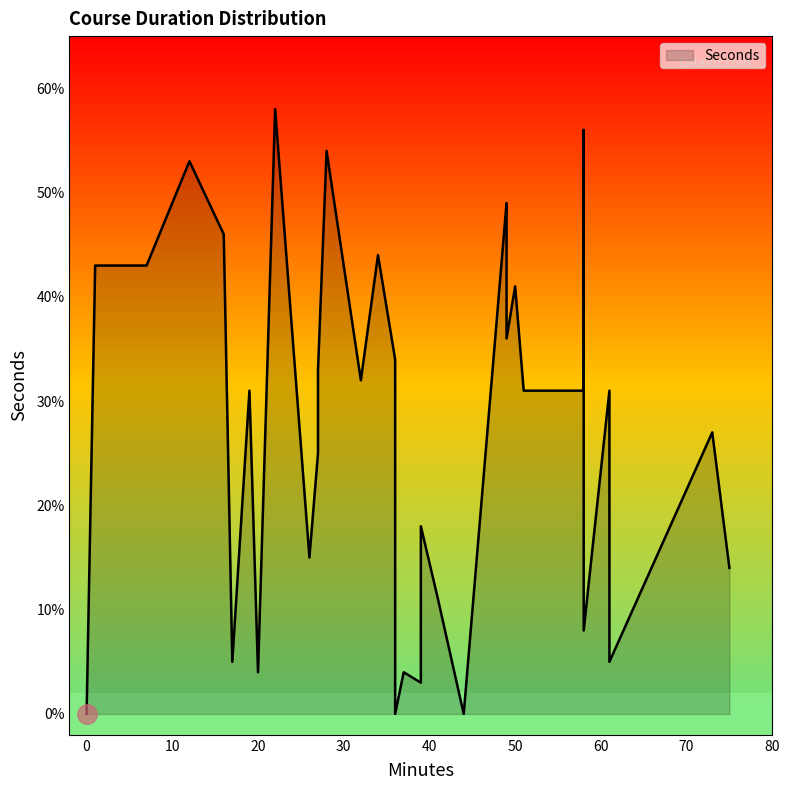

True or false: the data has more than 1 interior local peaks.

True